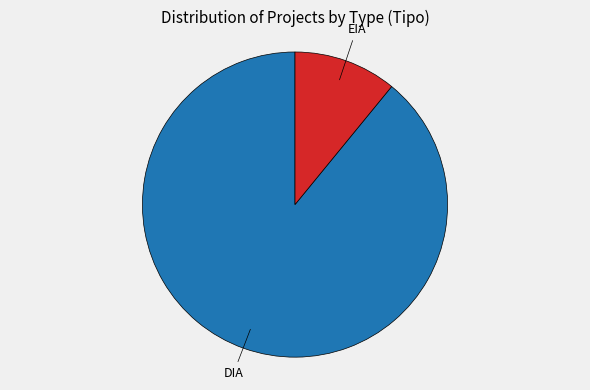

Does any single category account for the majority?

Yes